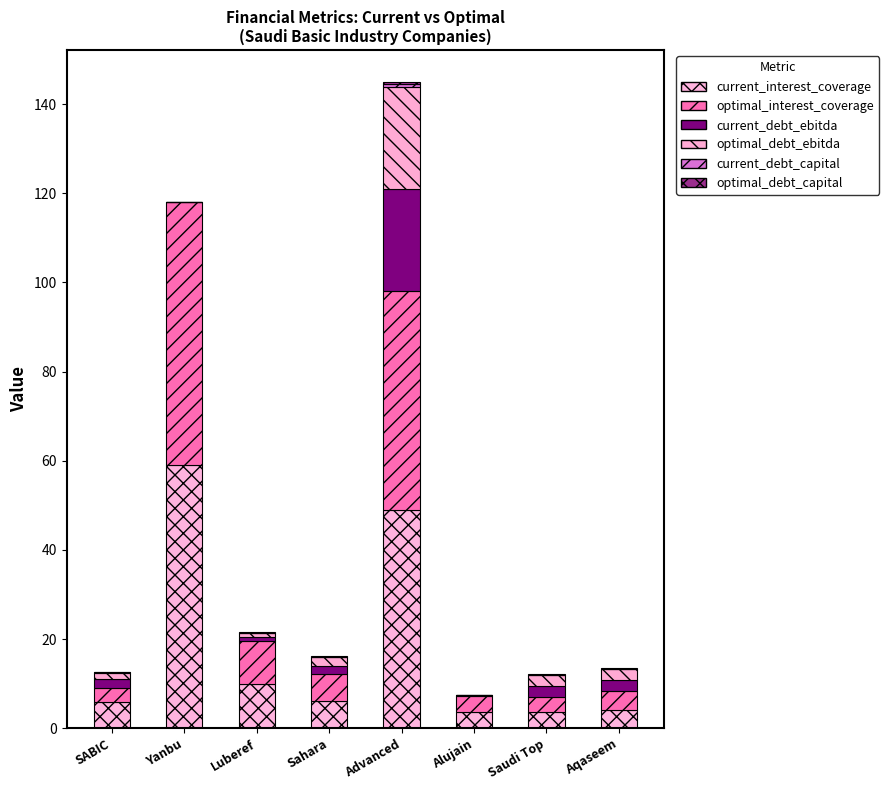

Which series changed the most between Sahara and Advanced?

current_interest_coverage